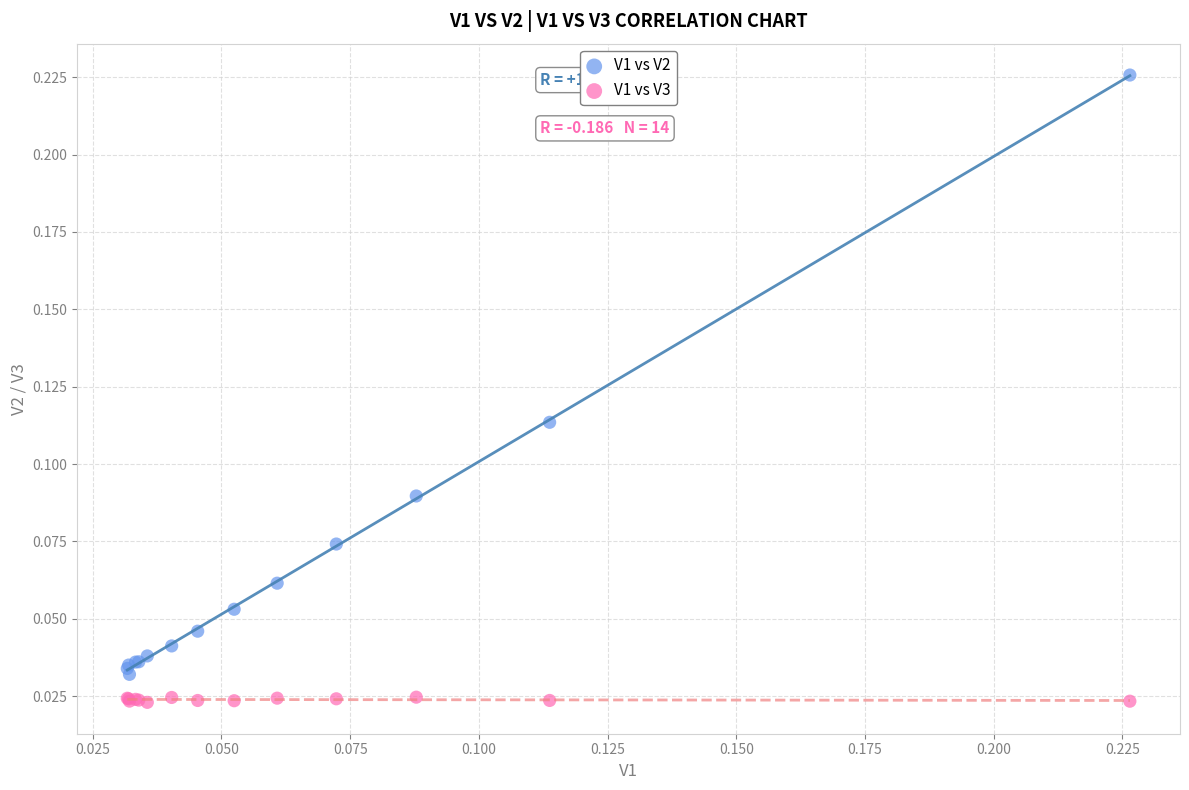

Which series contains the highest Y value?

V1 vs V2